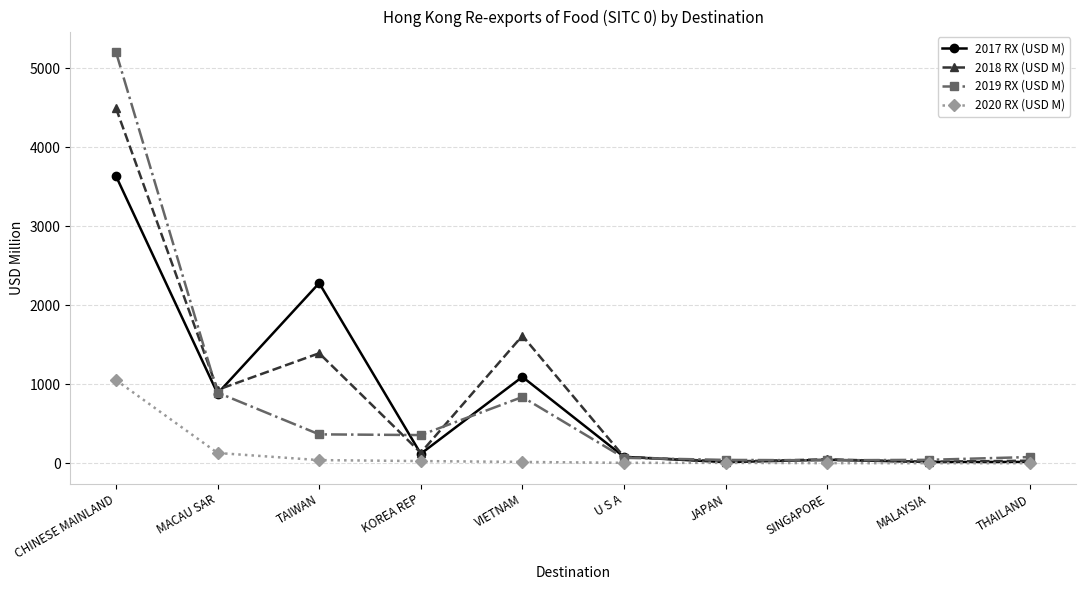

What is the difference between the second highest and minimum values in the 2020 RX (USD M) series?

129.6